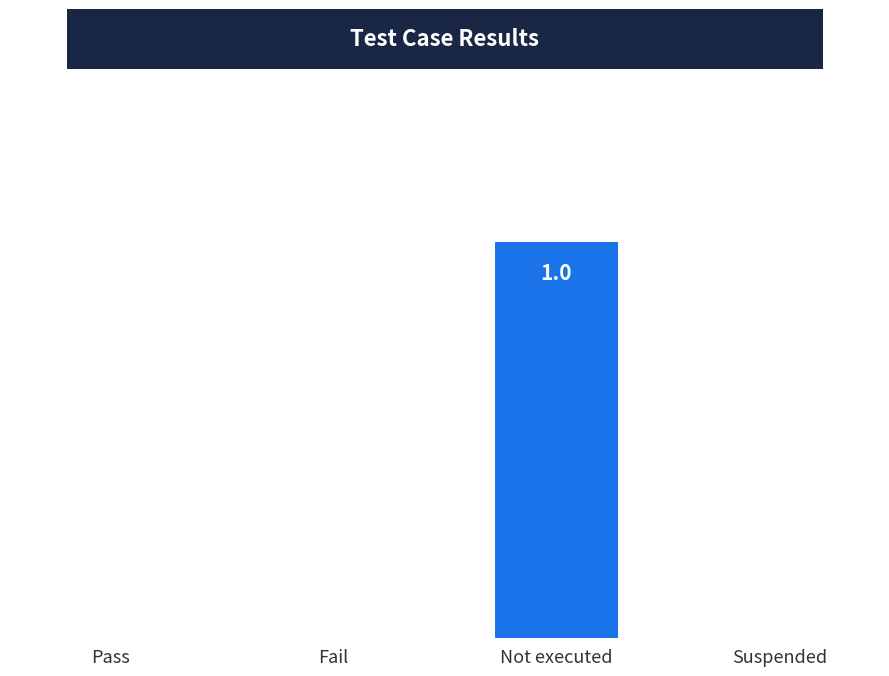

What is the maximum value shown in the chart?

1